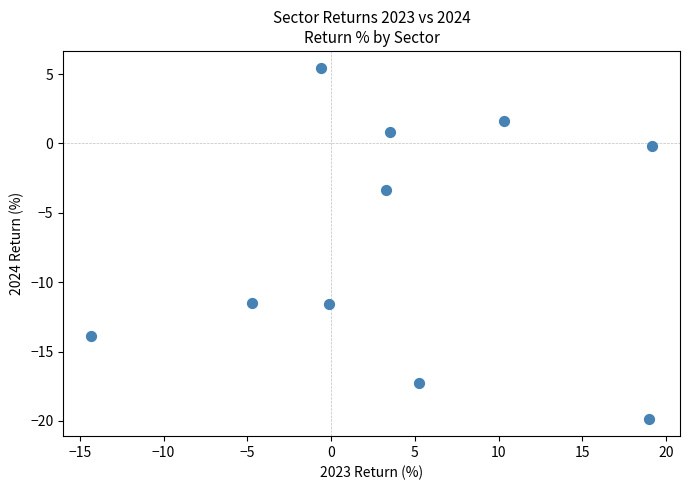

What Y value in the scatter plot is closest to -7?

-3.4